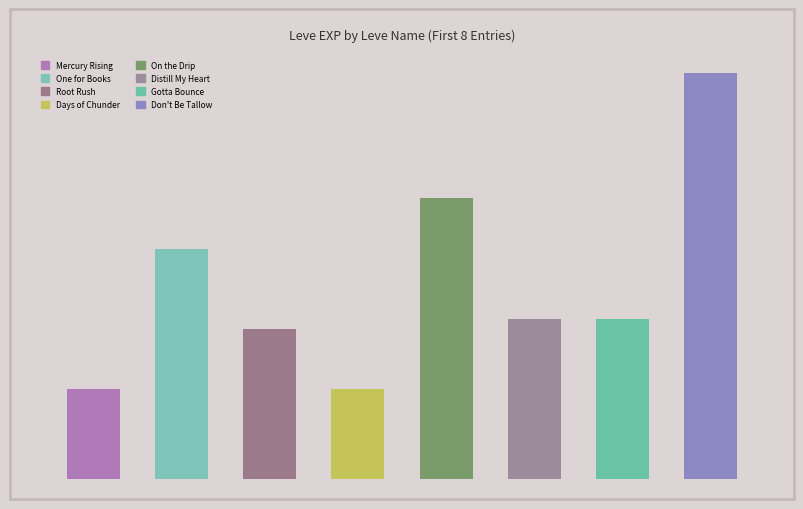

Reading left to right, list all the values displayed in this chart.

0=800	1=2040	2=1330	3=800	4=2490	5=1420	6=1420	7=3600